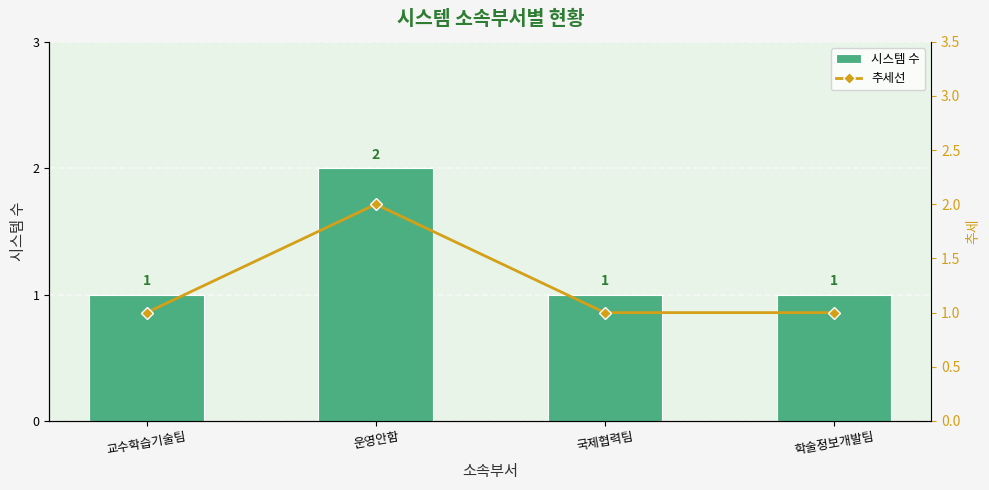

Reading left to right, transcribe all the data shown in this chart.

시스템 수: 1	2	1	1
추세선: 1	2	1	1